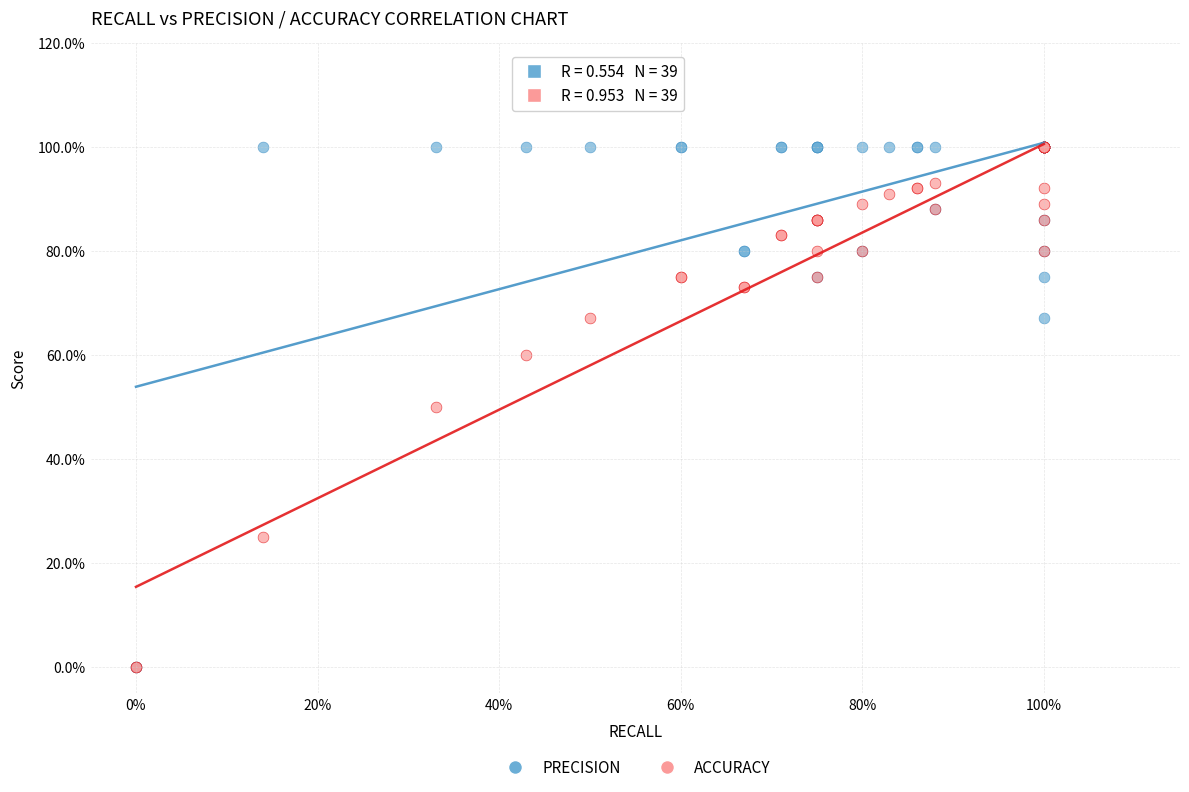

What are all the series names shown in the legend?

PRECISION, ACCURACY